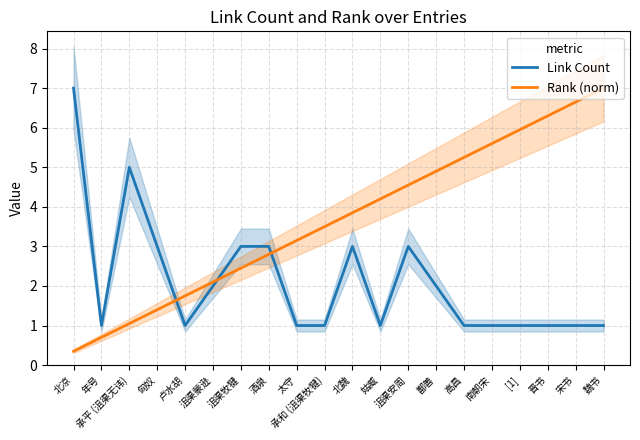

What is the spread (max minus min) of values at 承和 (沮渠牧犍)?

2.5